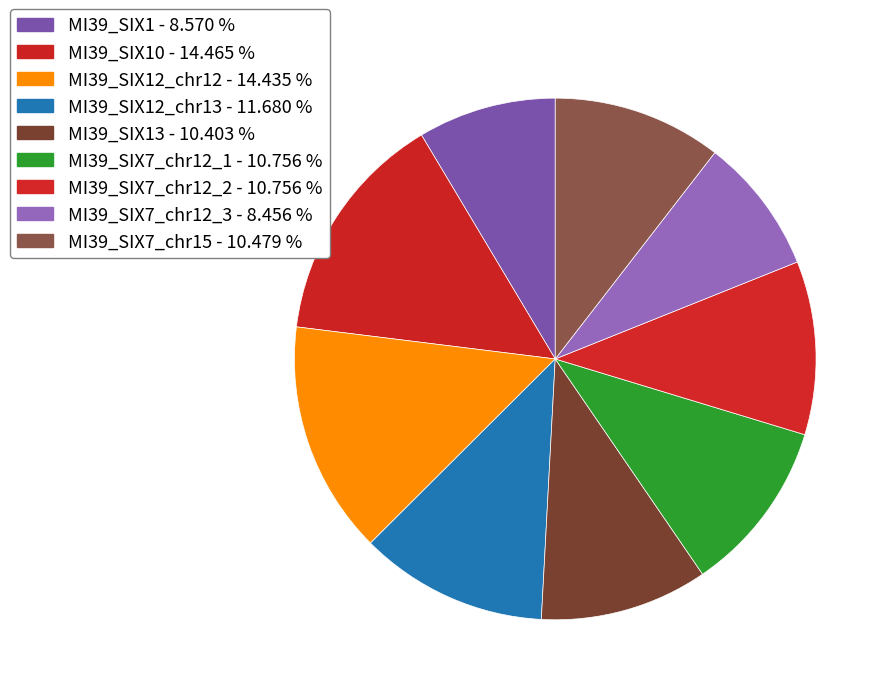

How many segments does this pie chart have?

9